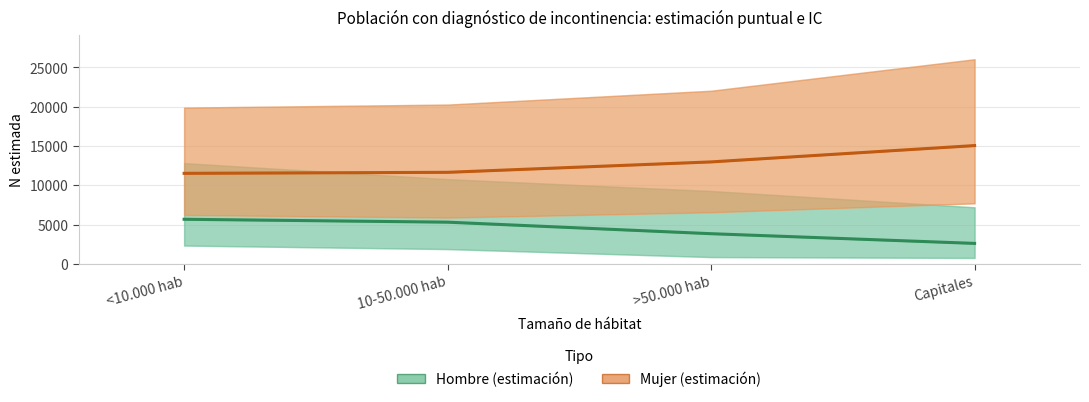

List the series in order of their peak value, highest first.

Mujer (estimación), Hombre (estimación)